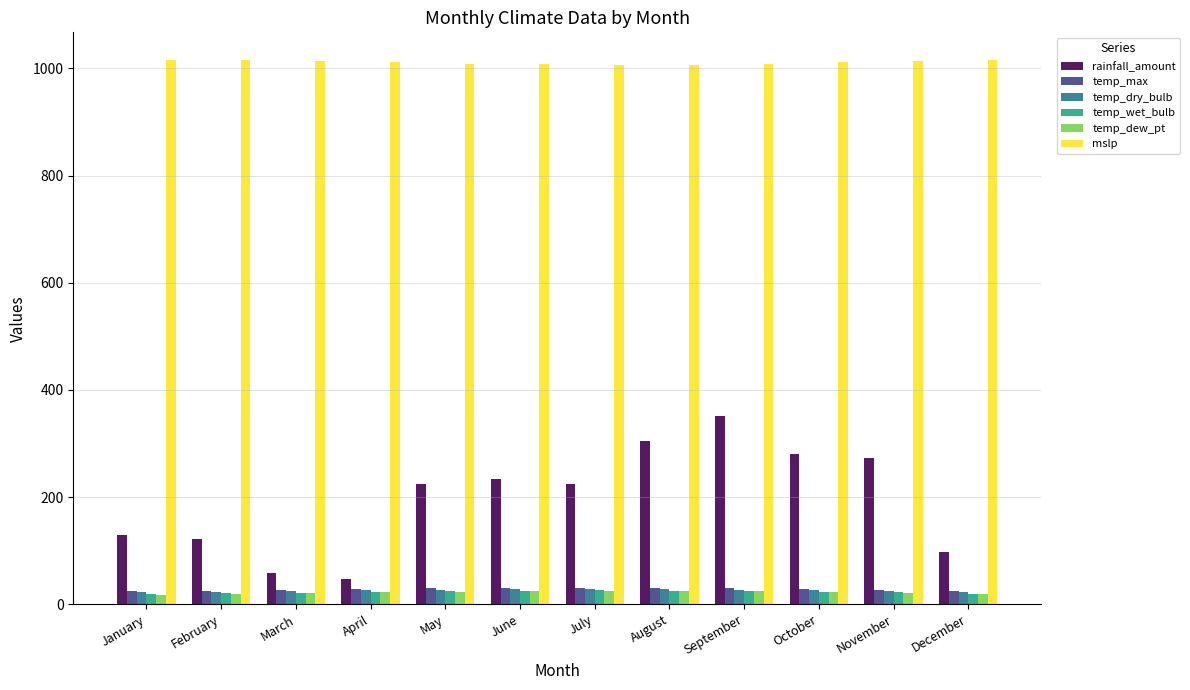

How many groups of bars are there?

12